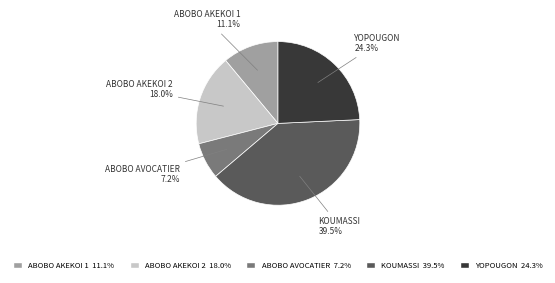

To the nearest percent, what portion does ABOBO AKEKOI 1 represent?

11%